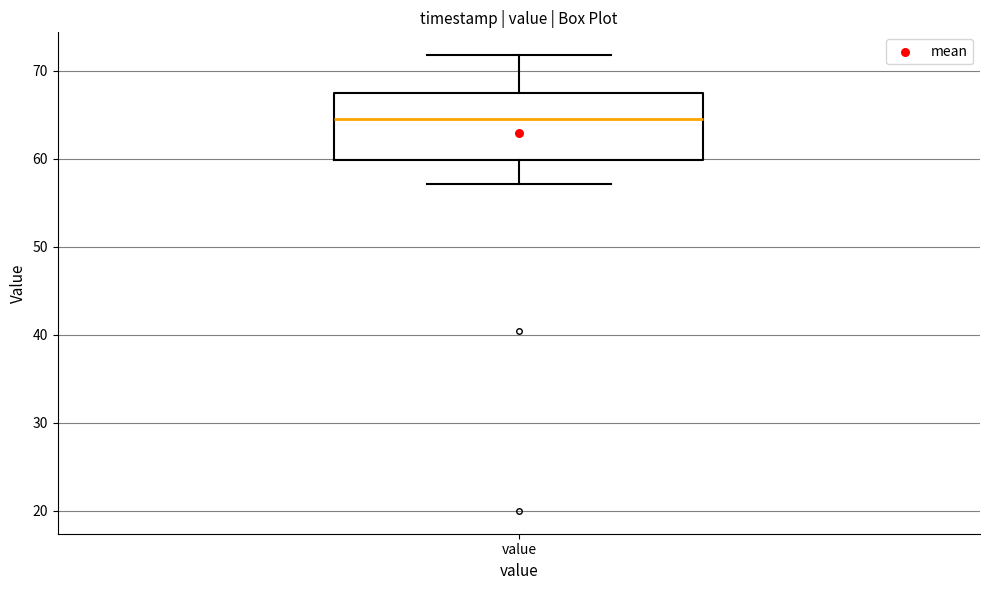

Where does the median line of the box for value sit on the y-axis? The values are not printed on the chart, so give them approximately, as read against the axis.

65